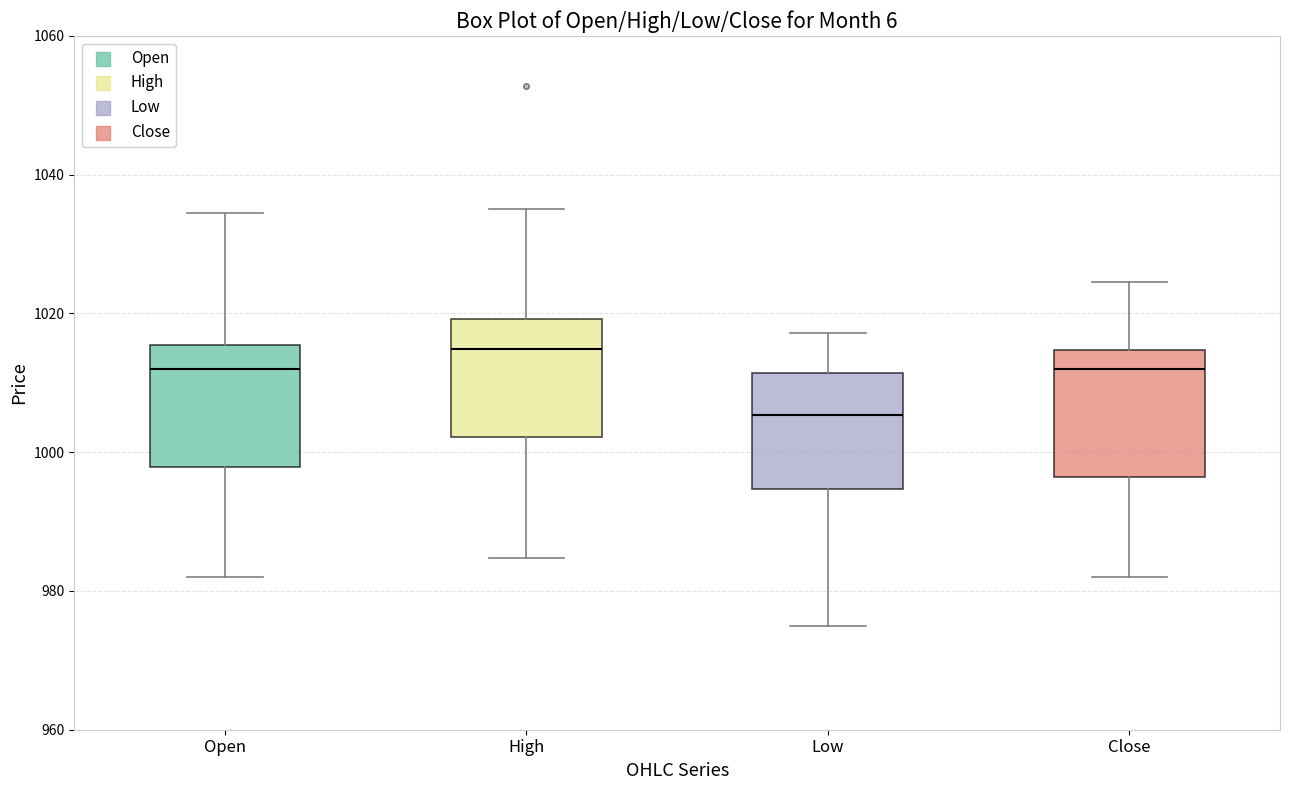

Reading left to right, read every box against the y-axis: the position of its median line, the range the box covers, and the ends of its whiskers. The values are not printed on the chart, so give them approximately, as read against the axis.

Open: median 1012, box 998 to 1016, whiskers 982 to 1034
High: median 1014, box 1002 to 1020, whiskers 984 to 1036
Low: median 1006, box 994 to 1012, whiskers 976 to 1018
Close: median 1012, box 996 to 1014, whiskers 982 to 1024